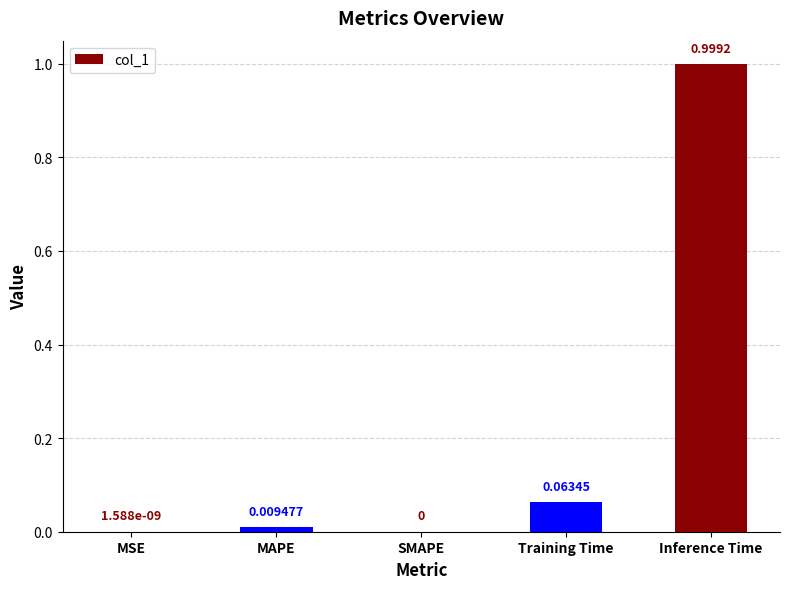

Which category has the highest value across all series?

Inference Time